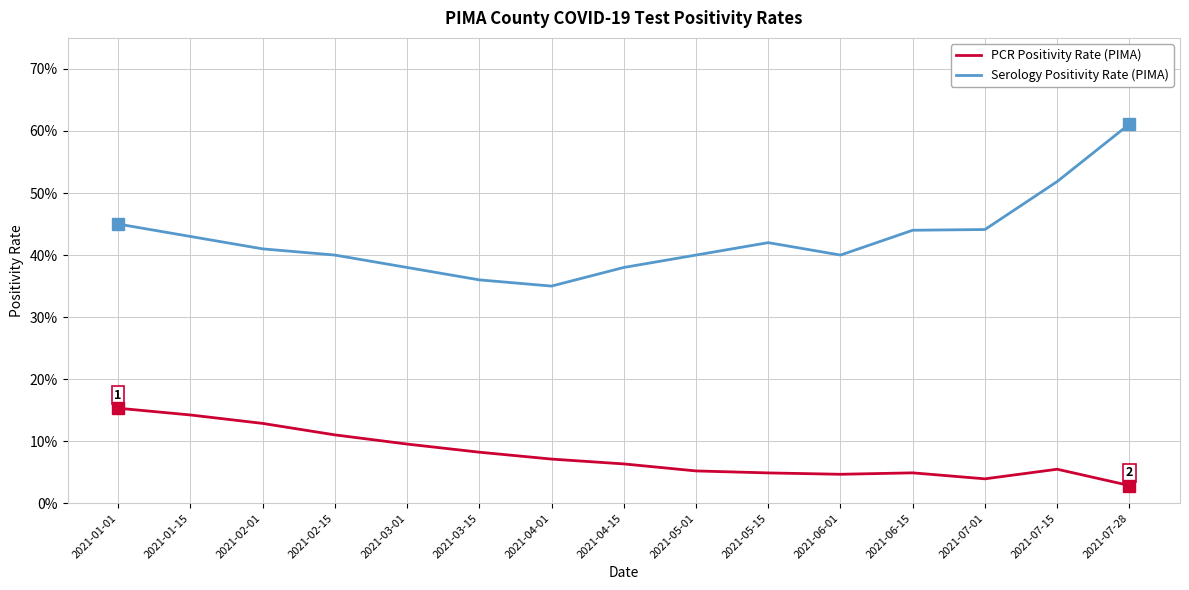

At which category does the chart reach its minimum across all series?

2021-07-28